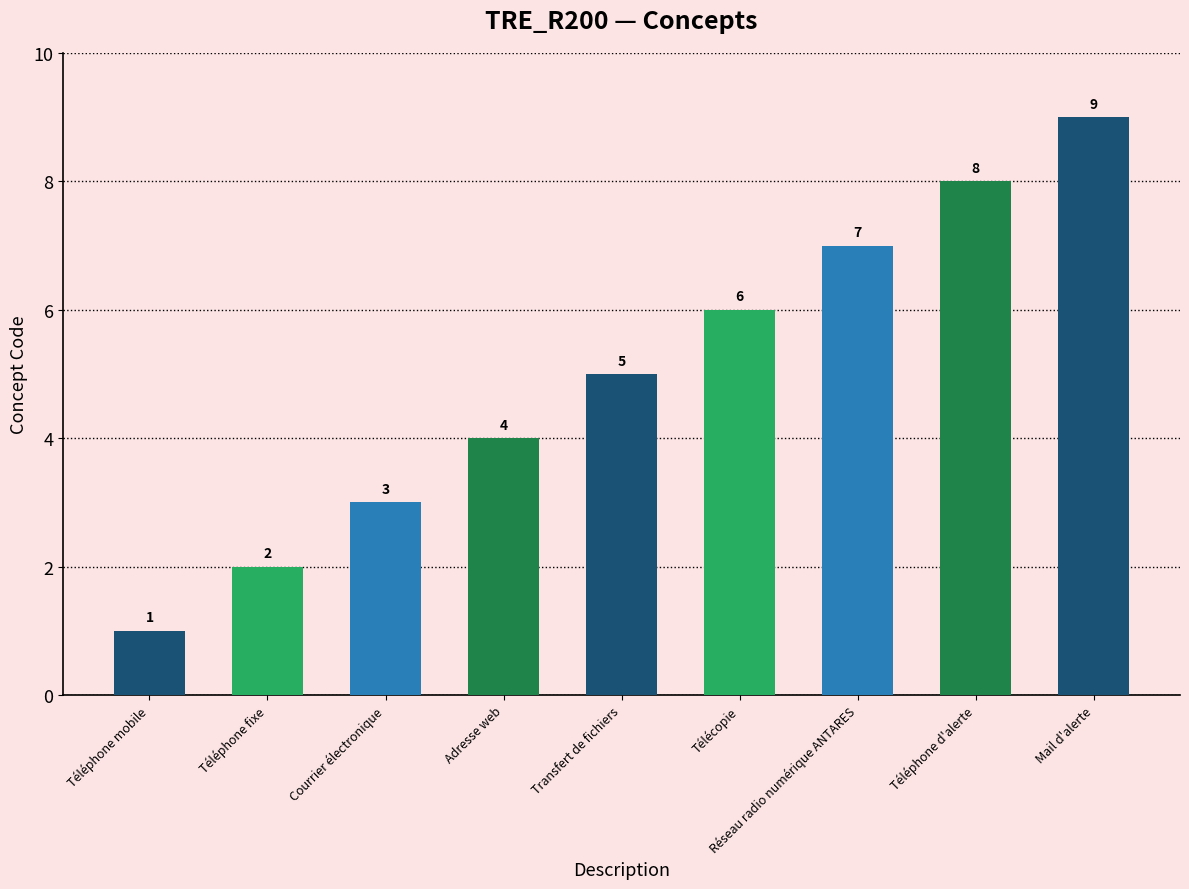

What is the difference between the maximum and minimum values?

8